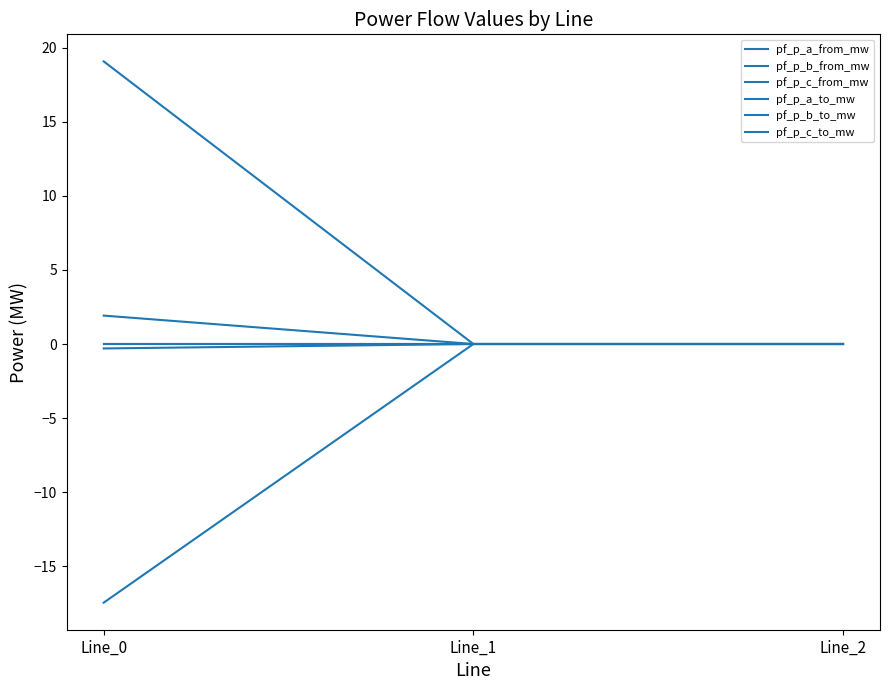

Where is pf_p_b_to_mw nearest to the value -8?

Line_1